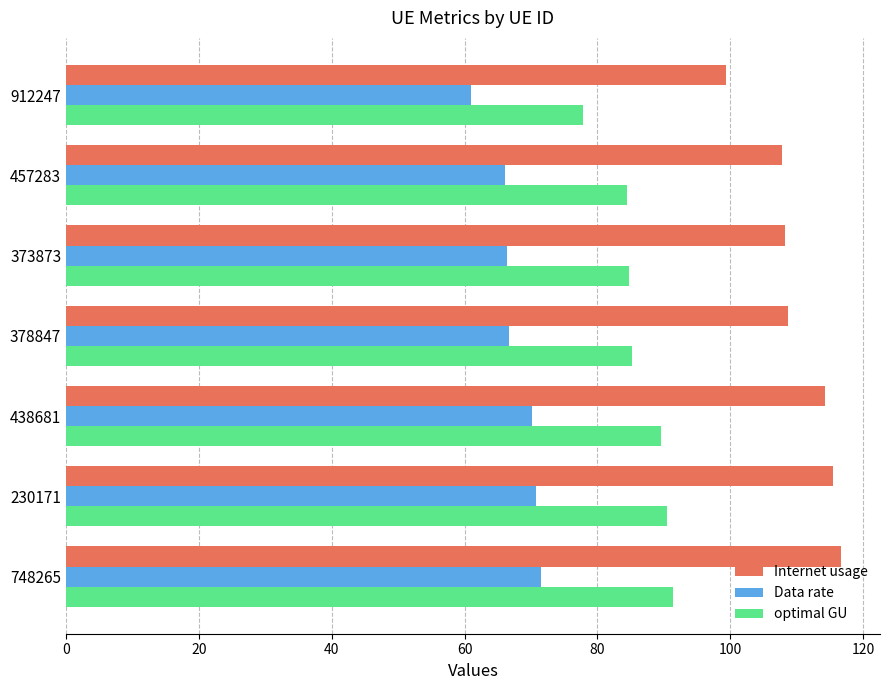

What is the average value of the Internet usage series?

110.1